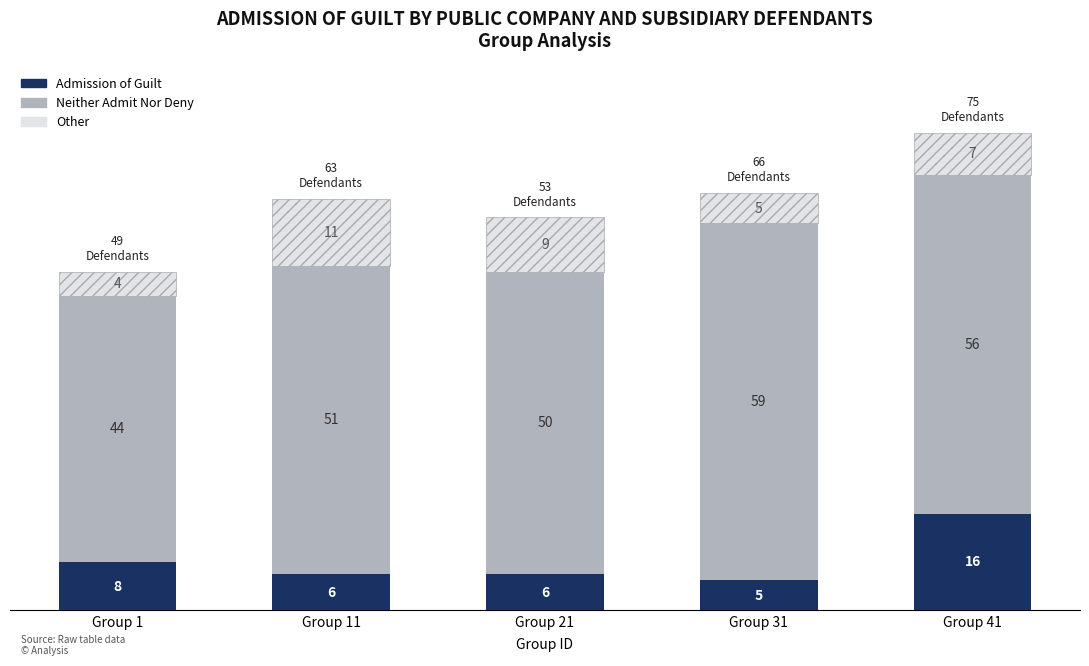

At which category is the sum across all series the highest?

Group 41